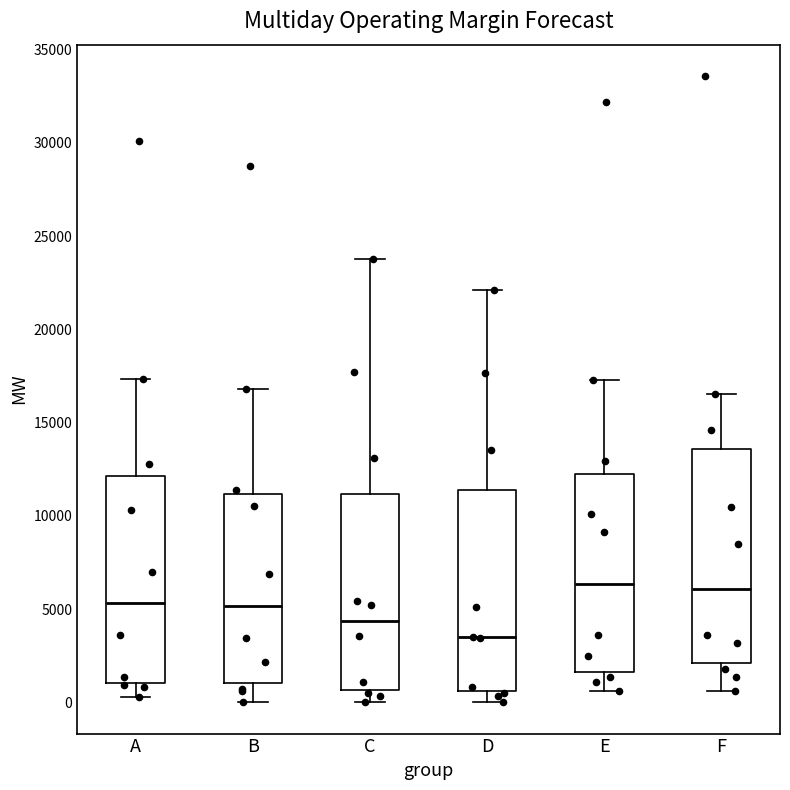

Where does the median line of the box for D sit on the y-axis? The values are not printed on the chart, so give them approximately, as read against the axis.

3500